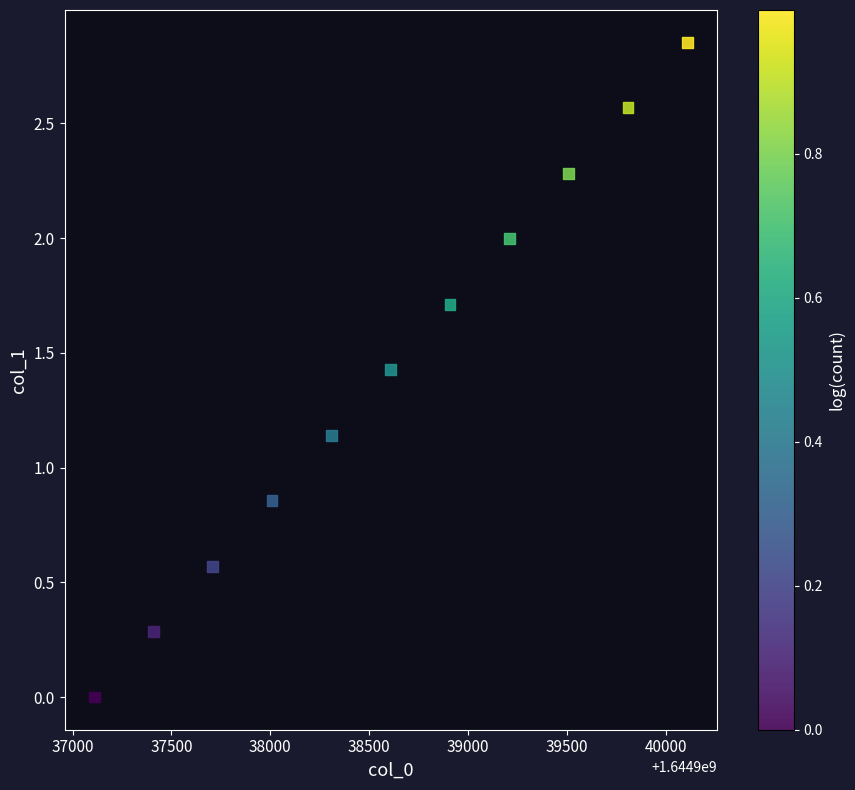

What is the average Y value?

1.4